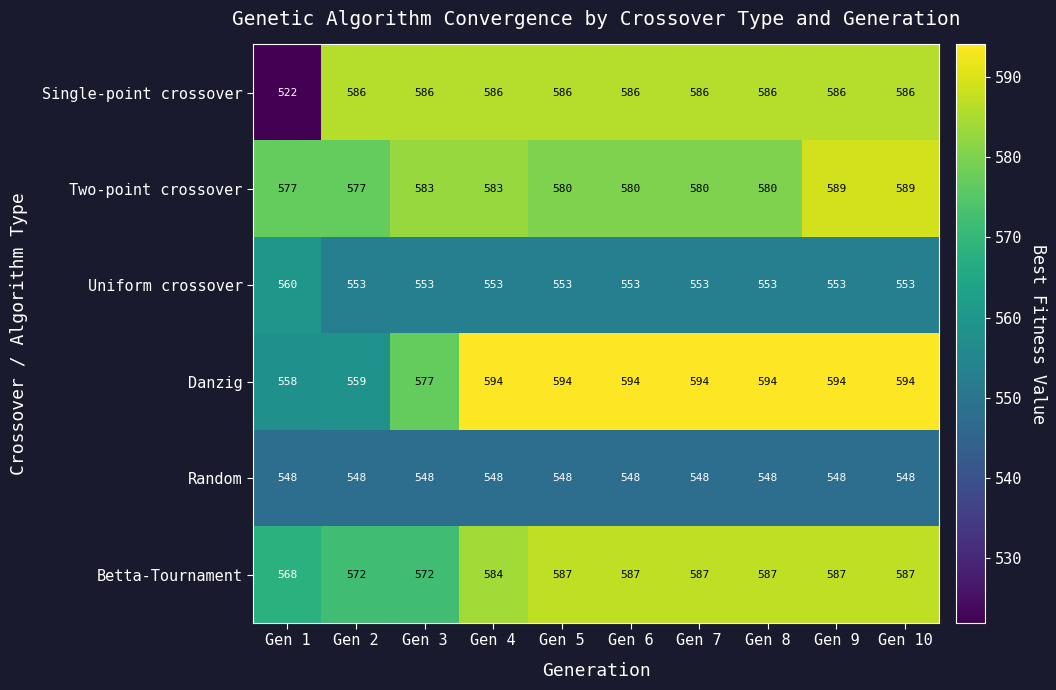

Which series has the widest spread of values?

Single-point crossover